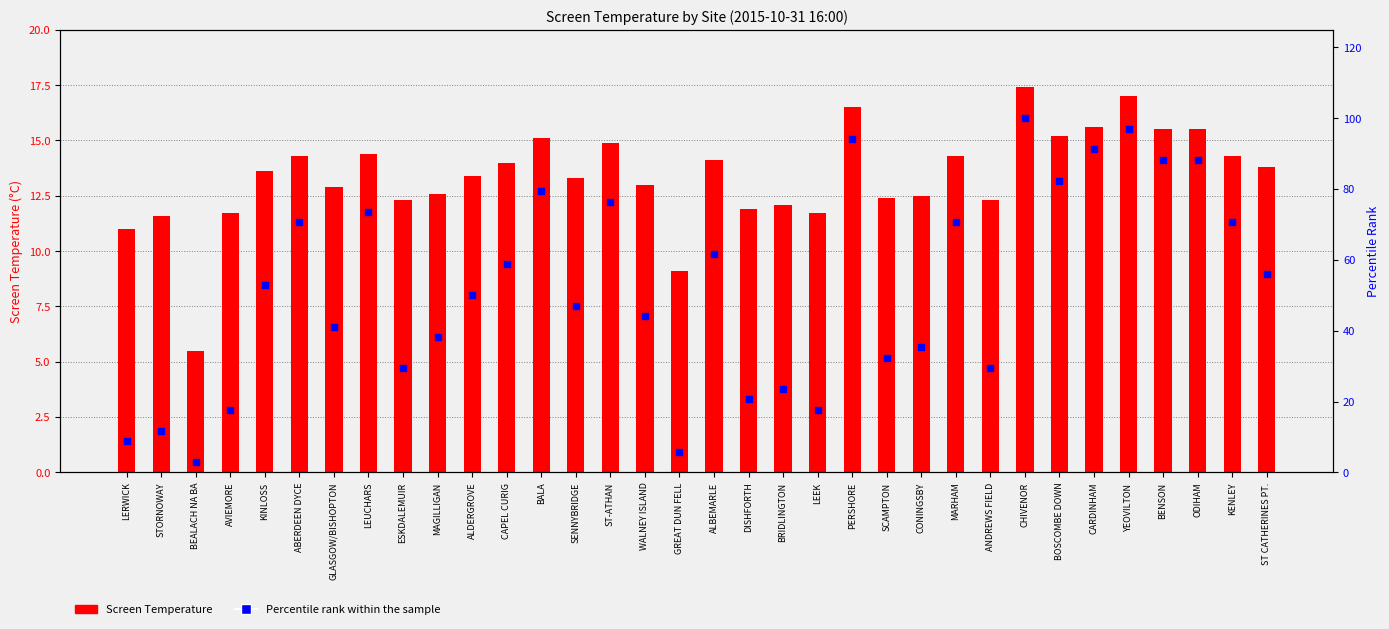

Is the value of Percentile rank within the sample at LERWICK greater than the value of Screen Temperature at ST-ATHAN?

No